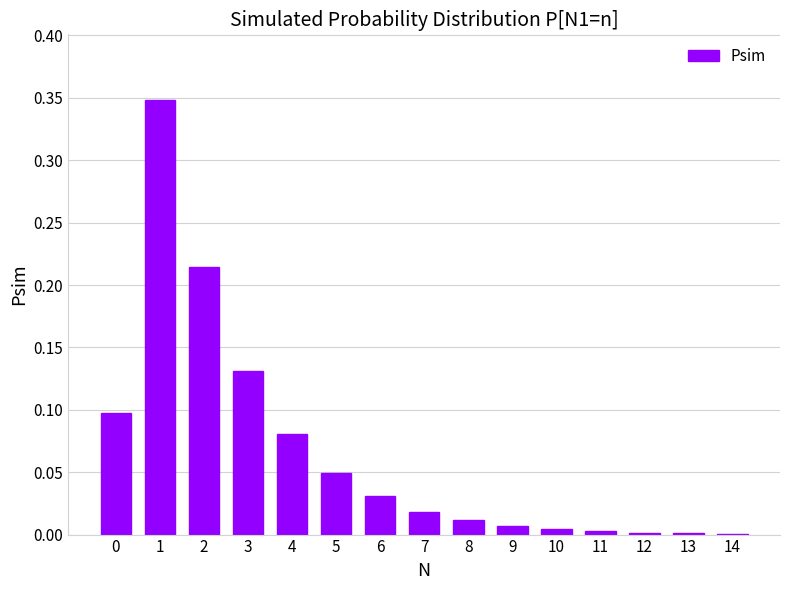

What is the sum of all values?

1.0